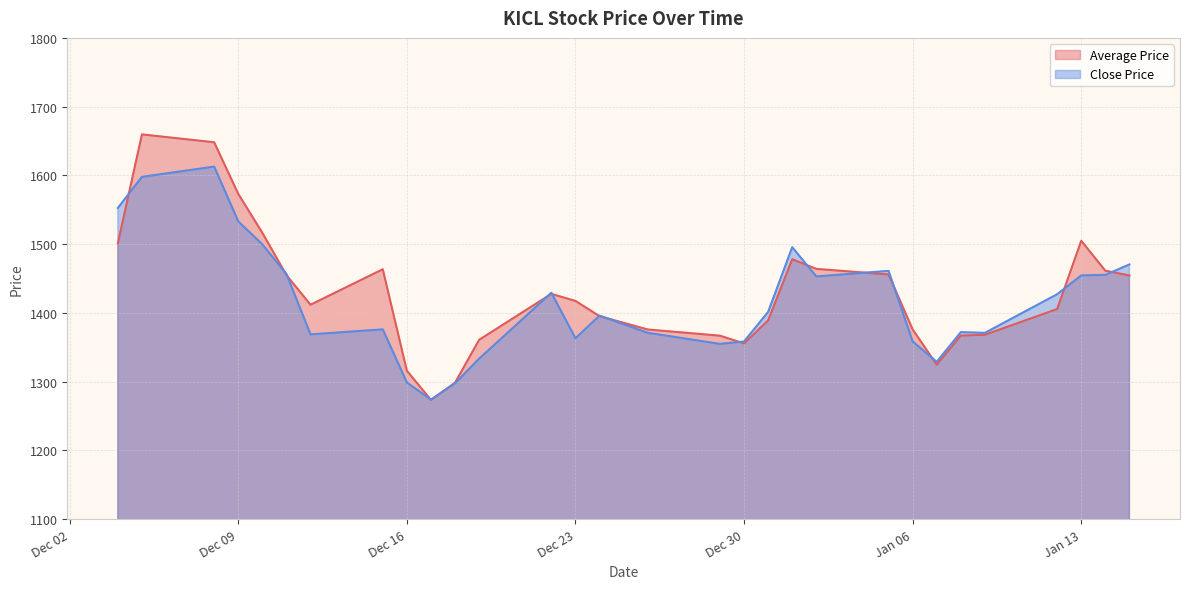

Which series has the largest total across all categories?

Average Price